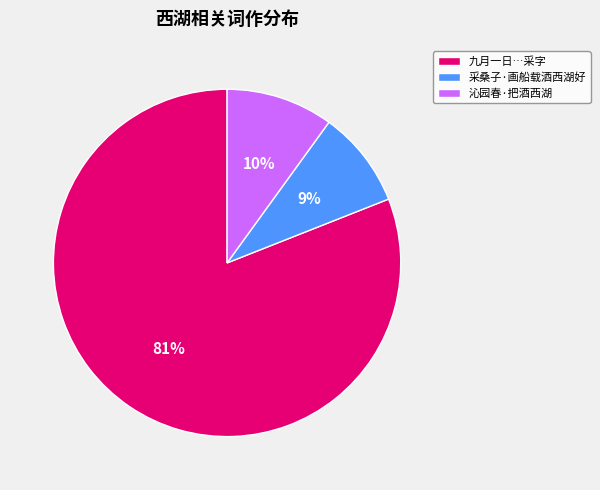

Combined, do 沁园春·把酒西湖 and 采桑子·画船载酒西湖好 account for over 50%?

No